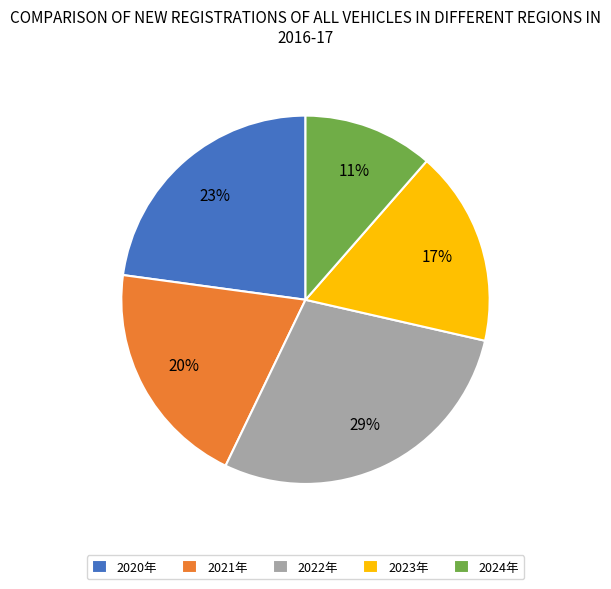

To the nearest percent, what is the combined percentage of 2022年 and 2023年?

46%